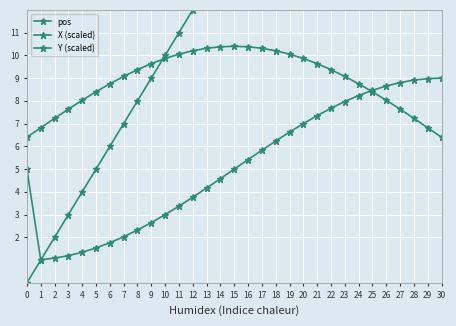

What is the sum of the Y (scaled) values at 30 and 17?

14.8